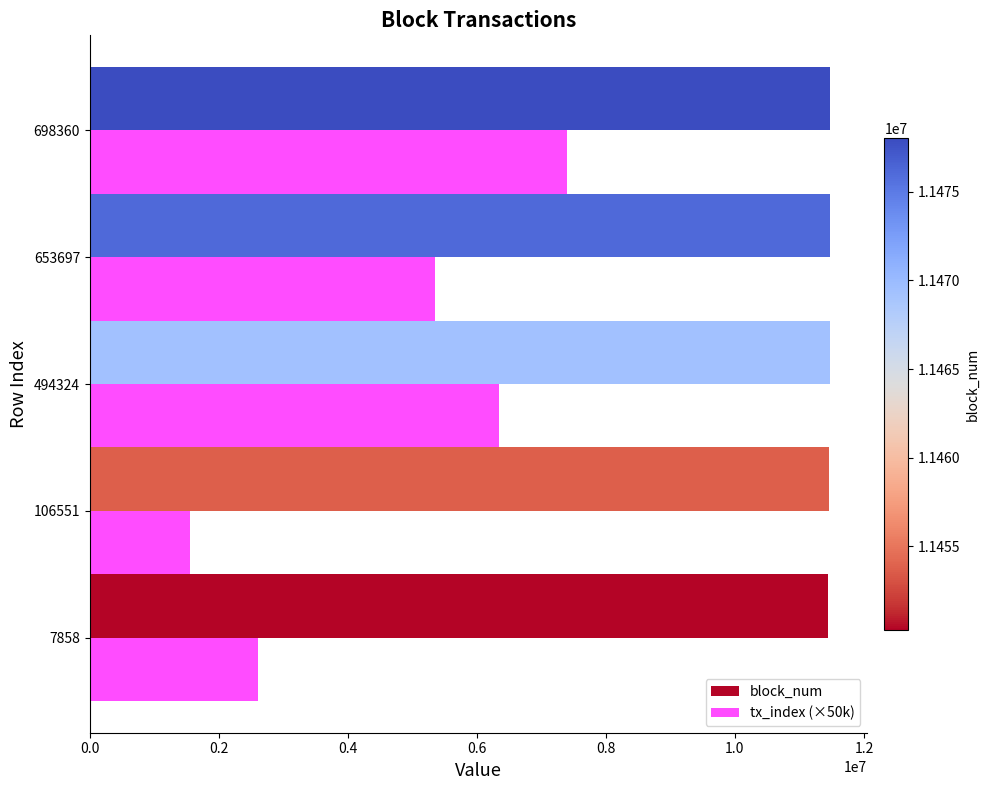

What is the maximum value for tx_index (×50k)?

7400000